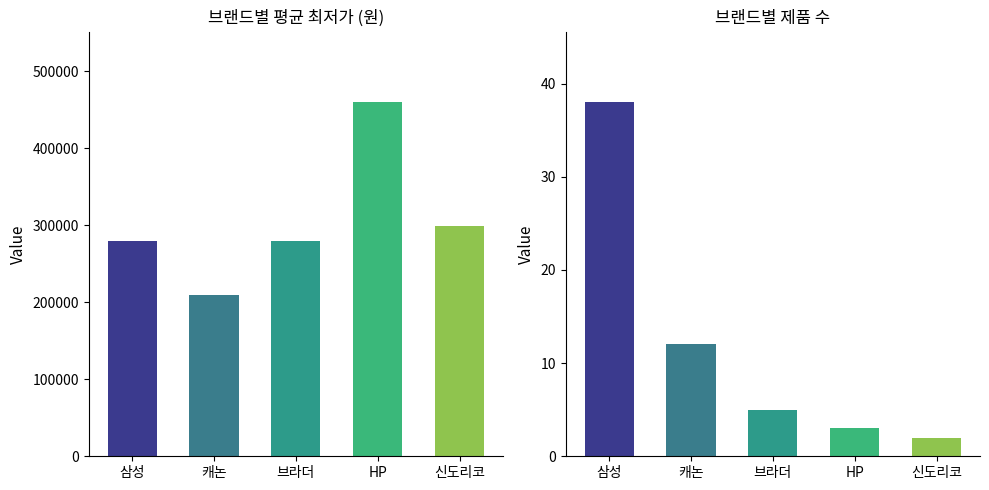

What is the sum of all 평균 최저가 values?

1525790